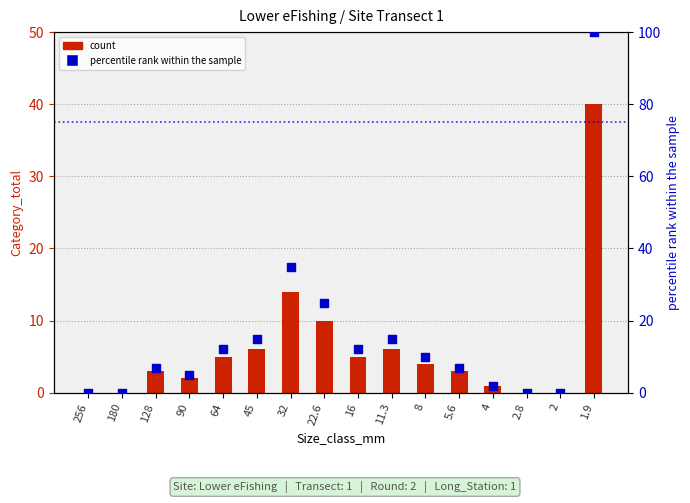

What are all the series names shown in the legend?

count, percentile rank within the sample